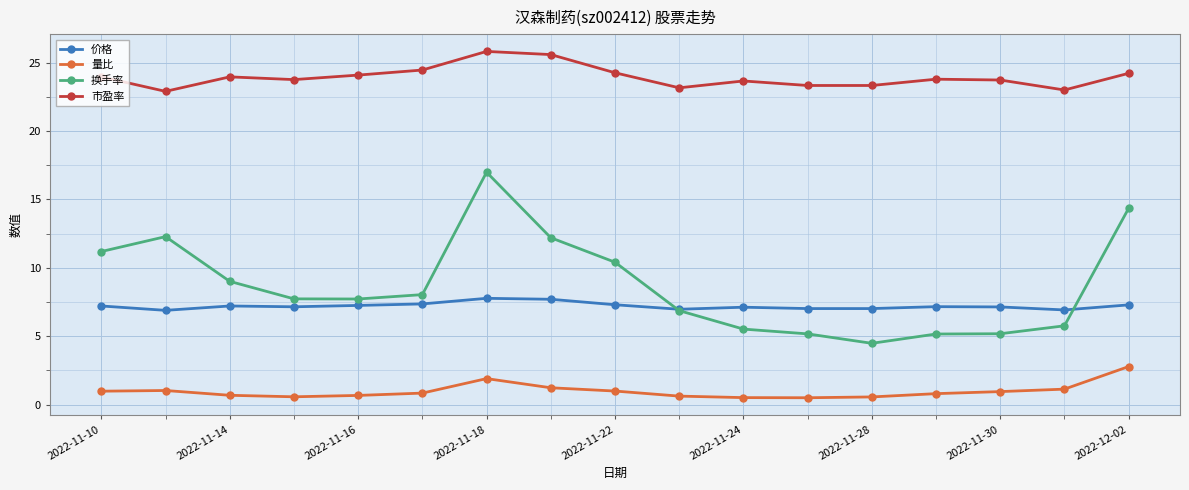

What is the value of the 市盈率 point at the 8th from the left?

25.6